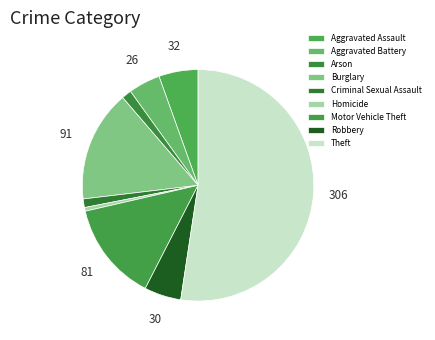

To the nearest percent, what percentage of the pie is Aggravated Battery?

4%